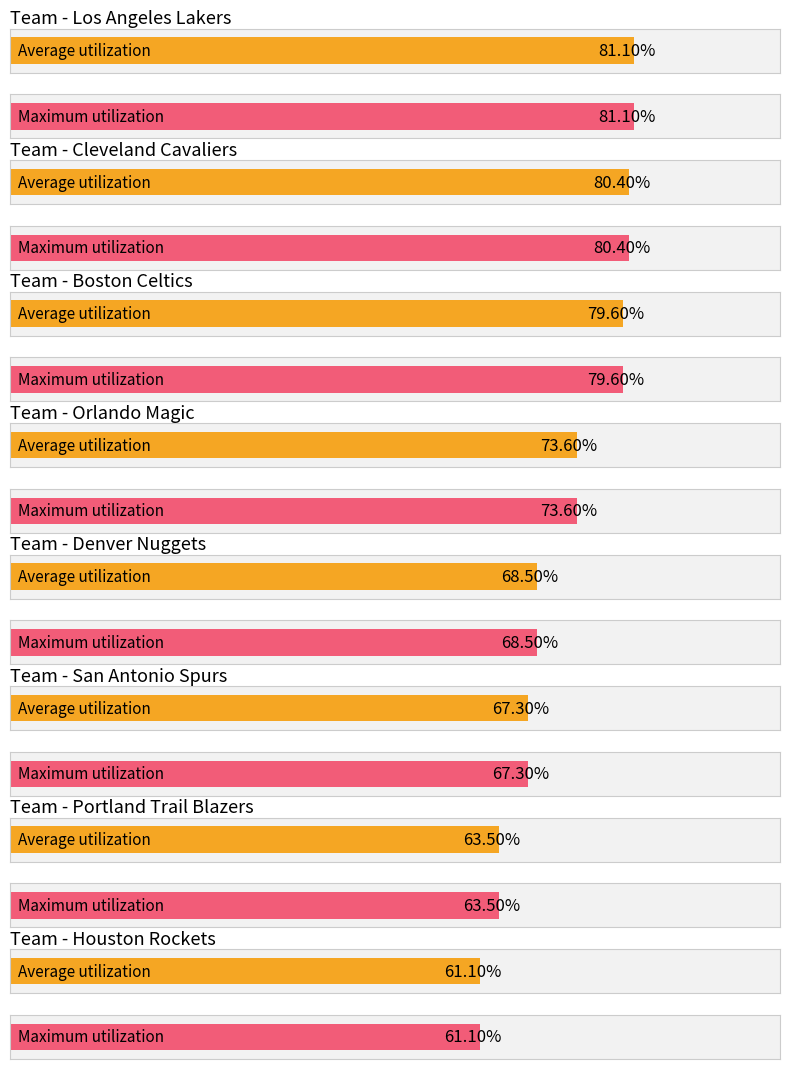

Which category has the highest value in the Average utilization series?

Los Angeles Lakers